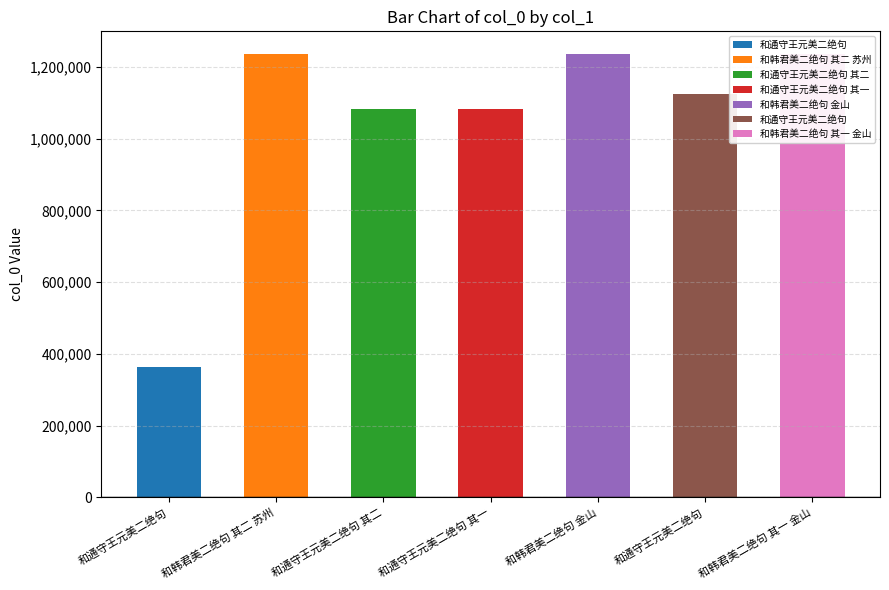

What is the sum of the values at 和通守王元美二绝句 其二 and 和通守王元美二绝句?

2205154